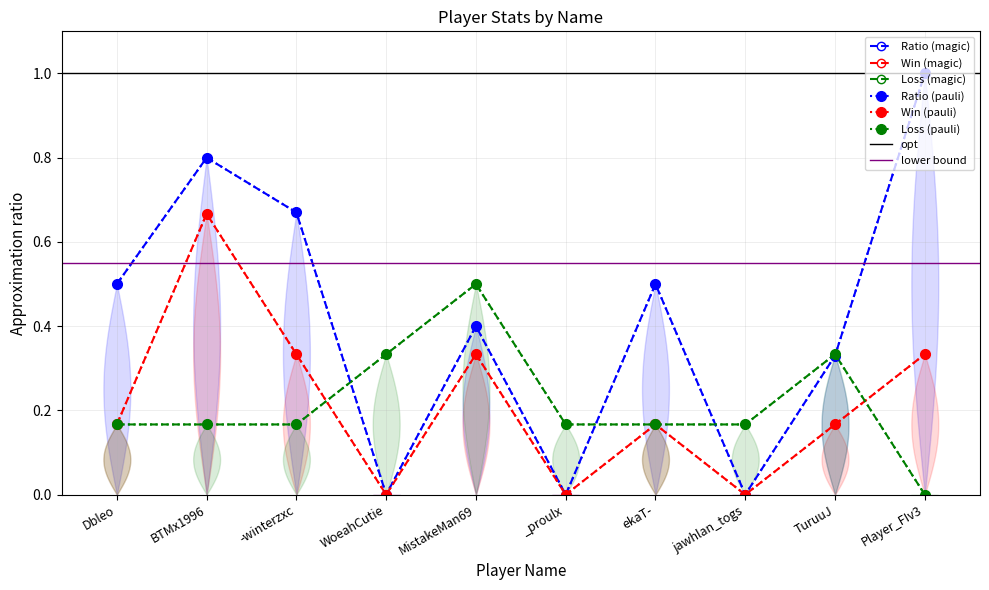

What is the difference between the Ratio values at TuruuJ and jawhlan_togs?

0.3